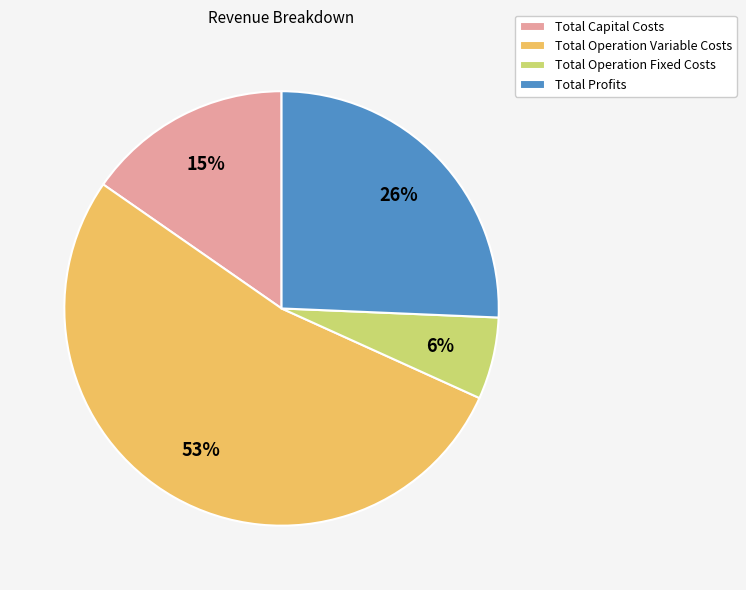

What percentage is the Total Capital Costs slice, to the nearest percent?

15%